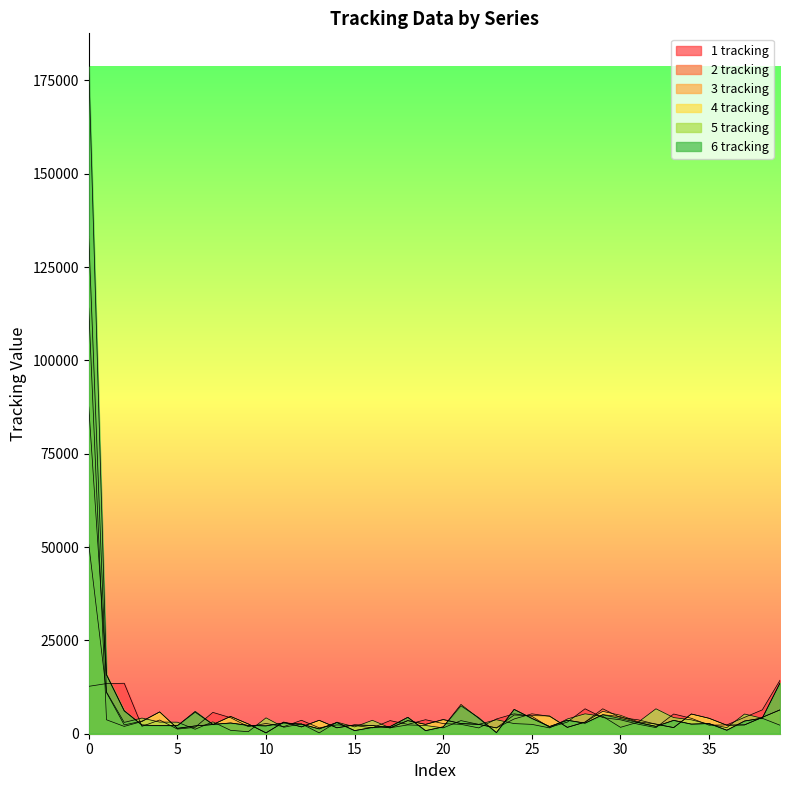

Is the value of 1 tracking at 7 greater than the value of 5 tracking at 11?

Yes